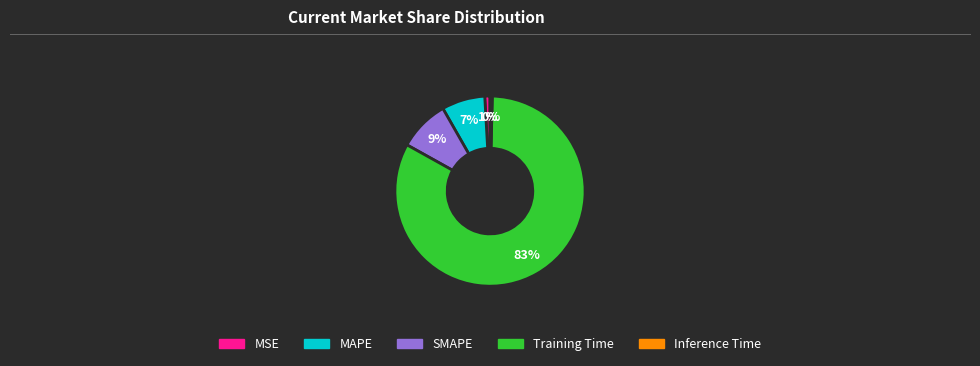

To the nearest percent, what is the average slice percentage?

20%